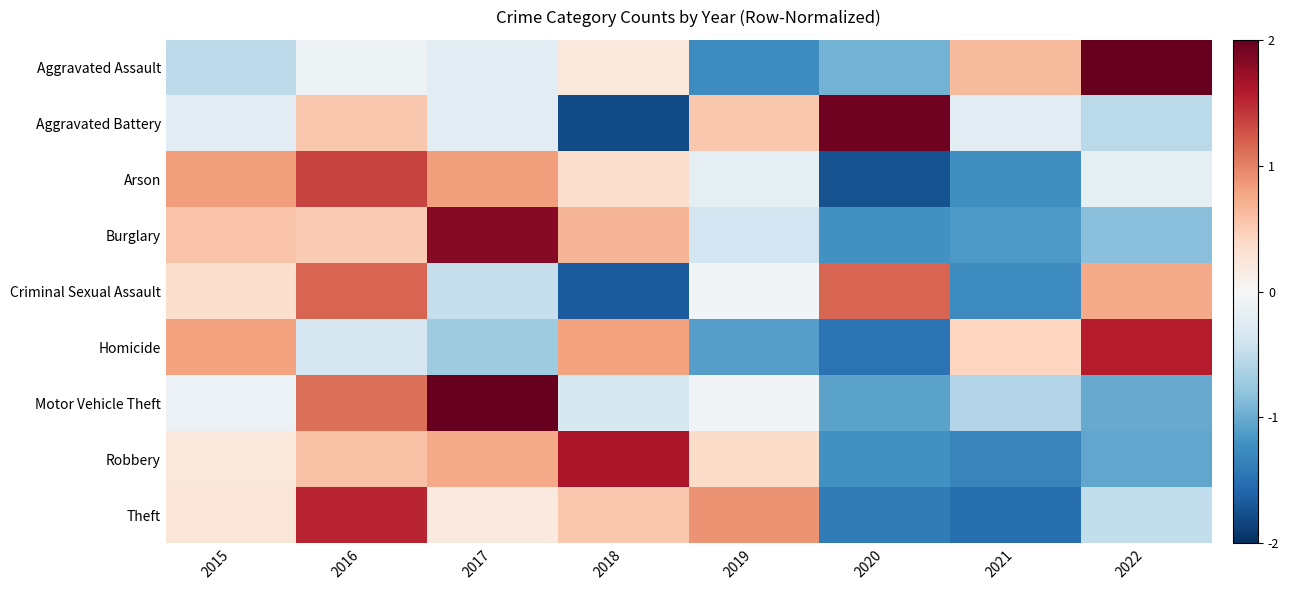

At how many categories does at least one series exceed 0?

8